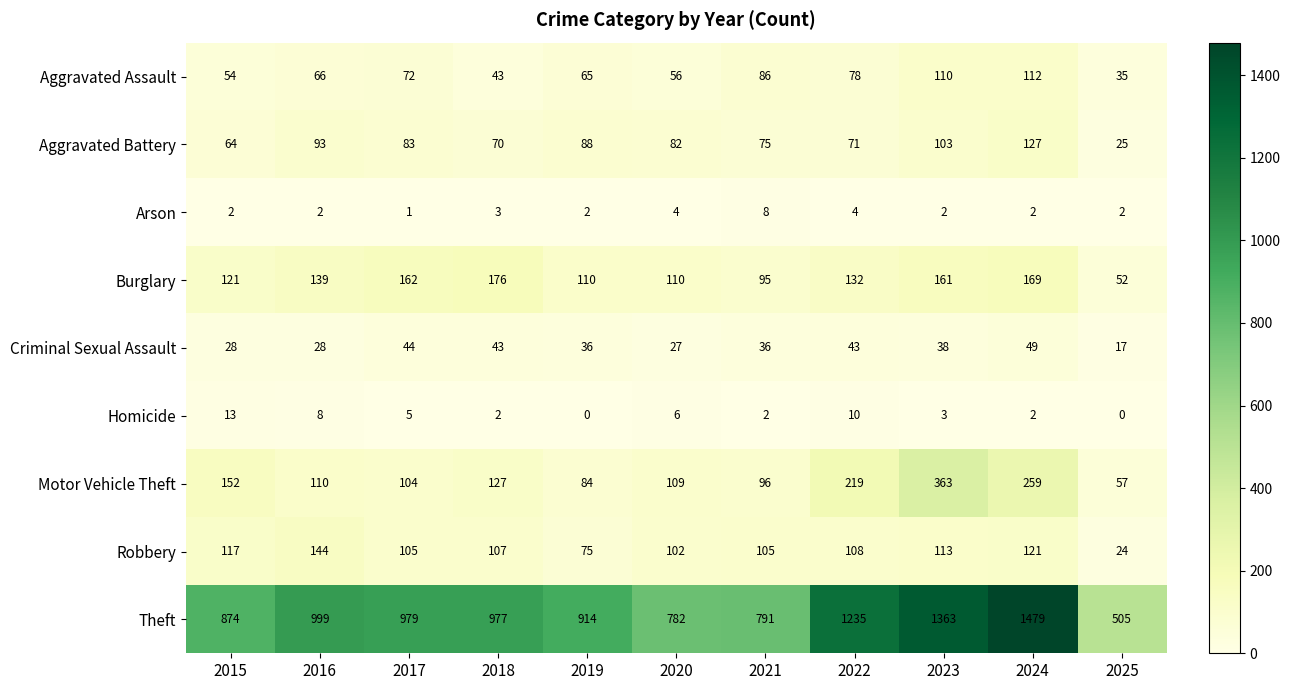

What is the difference between the highest and lowest values at 2022?

1231